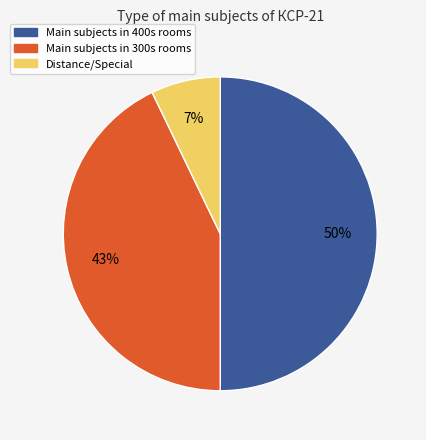

What percentage is the Distance/Special slice, to the nearest percent?

7%